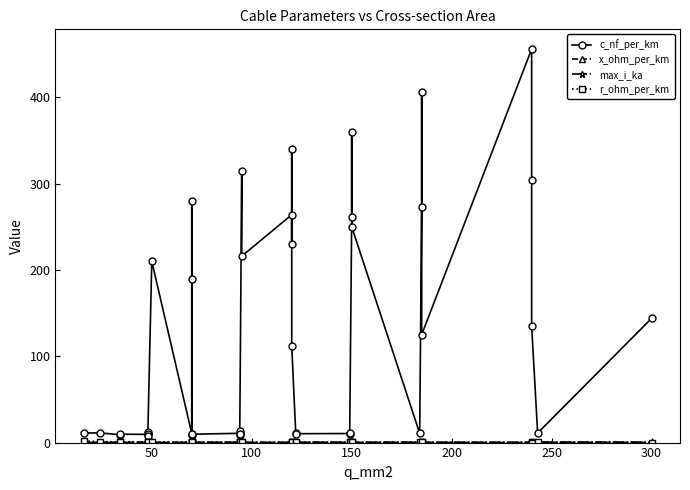

Does the chart display data point markers on the line(s)?

Yes